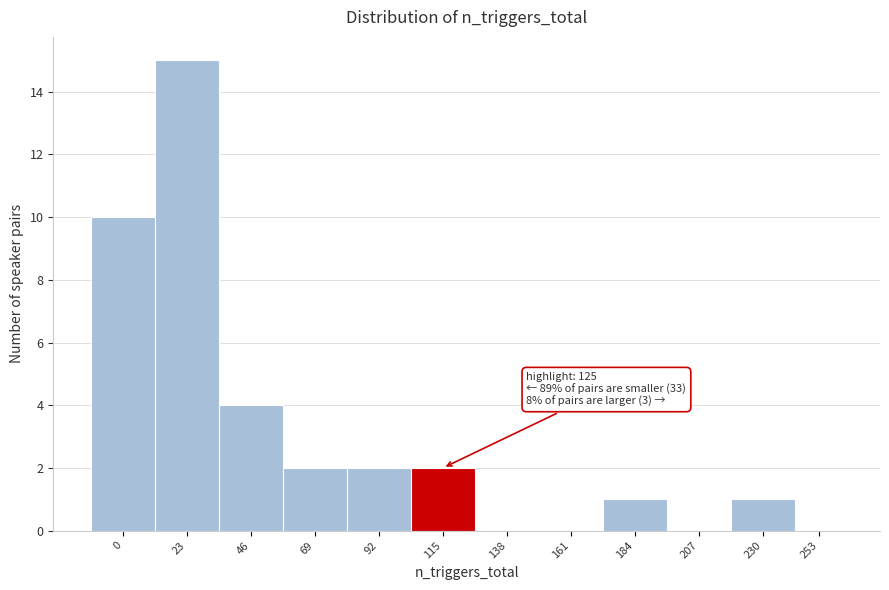

Reading left to right, what are all the values shown in this chart?

0=10	23=15	46=4	69=2	92=2	115=2	138=0	161=0	184=1	207=0	230=1	253=0